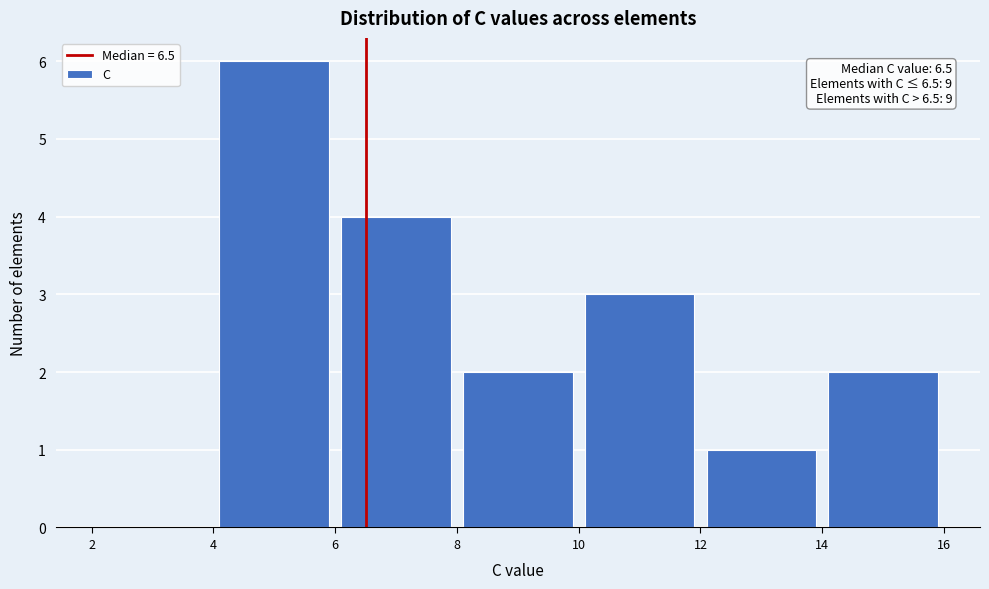

Over which range of the x-axis is the bar tallest?

4 to 6